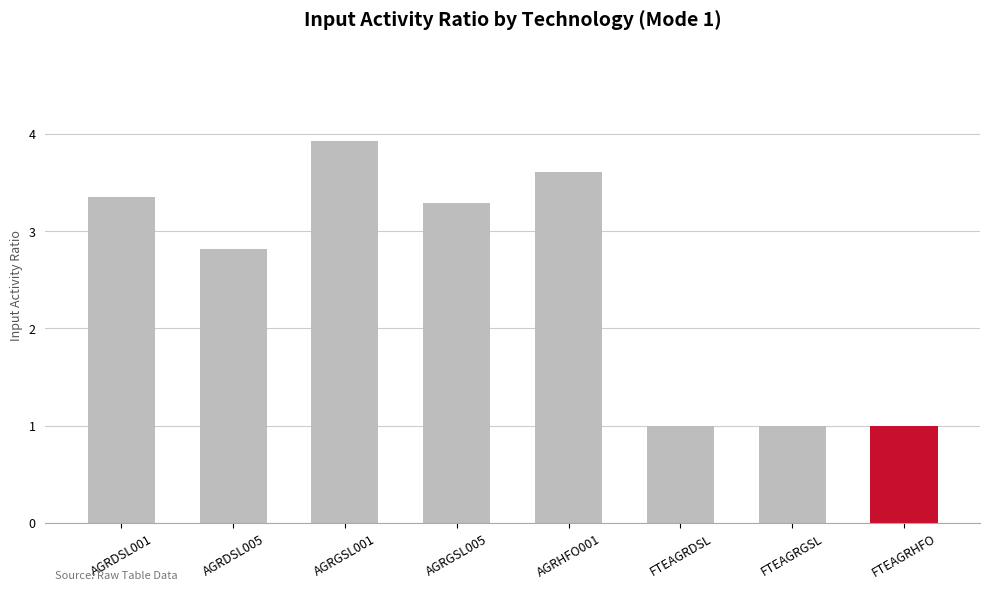

What is the minimum value shown in the chart?

1.0